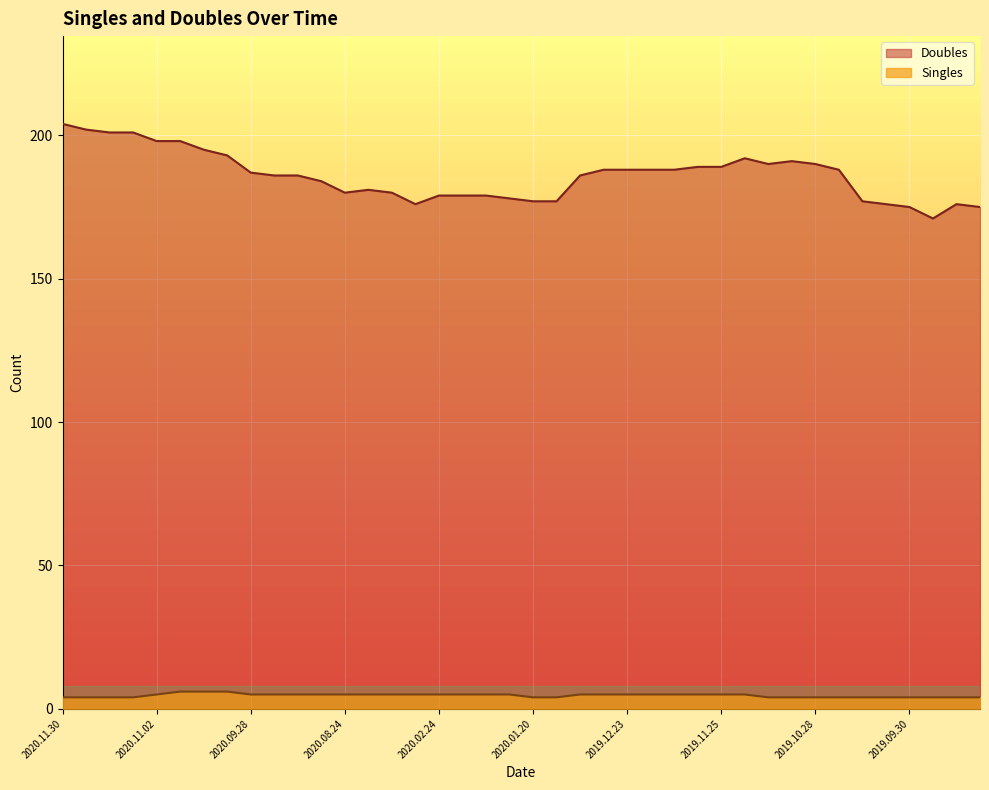

List the labels in order of Singles value, largest first.

2020.10.26, 2020.10.19, 2020.10.12, 2020.11.02, 2020.09.28, 2020.09.21, 2020.09.14, 2020.08.31, 2020.08.24, 2020.03.16, 2020.03.09, 2020.03.02, 2020.02.24, 2020.02.17, 2020.02.10, 2020.02.03, 2020.01.06, 2019.12.30, 2019.12.23, 2019.12.16, 2019.12.09, 2019.12.02, 2019.11.25, 2019.11.18, 2020.11.30, 2020.11.23, 2020.11.16, 2020.11.09, 2020.01.20, 2020.01.13, 2019.11.11, 2019.11.04, 2019.10.28, 2019.10.21, 2019.10.14, 2019.10.07, 2019.09.30, 2019.09.23, 2019.09.16, 2019.09.09